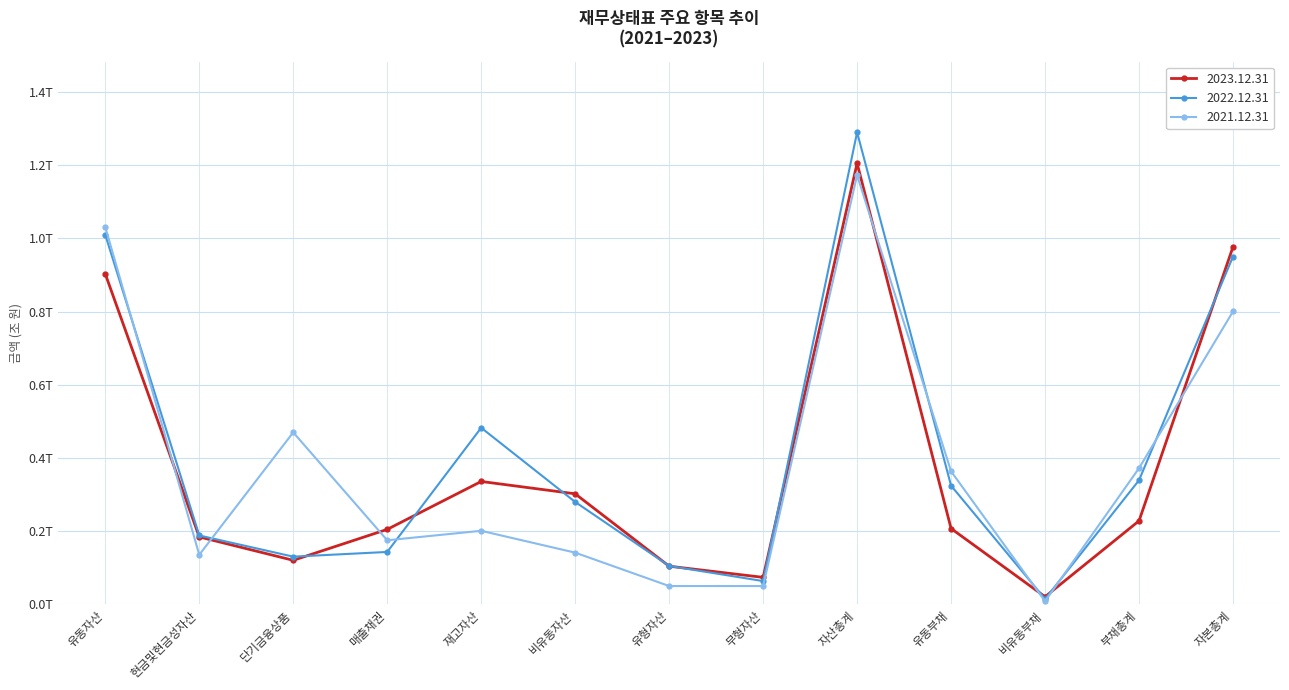

Is it true that 2022.12.31 equals 517353637684 at 유동부채?

False